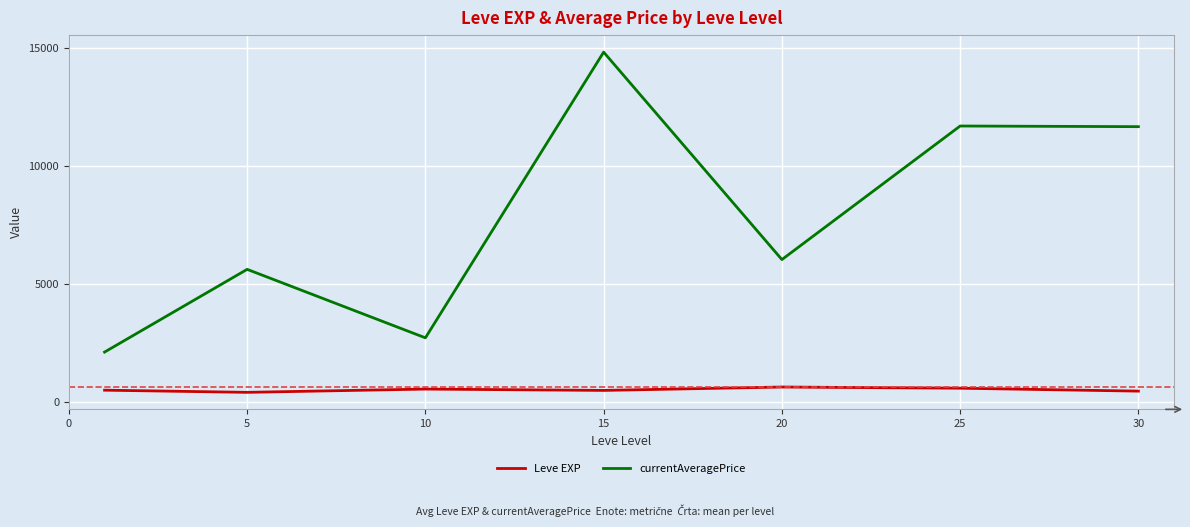

What are all the series names shown in the legend?

Leve EXP, currentAveragePrice